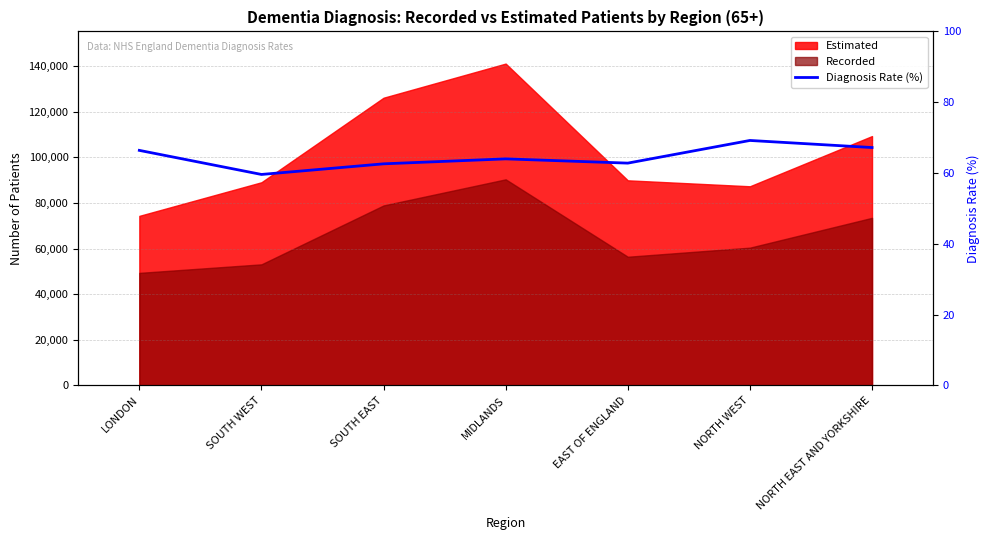

At which category does the chart reach its peak across all series?

NORTH WEST